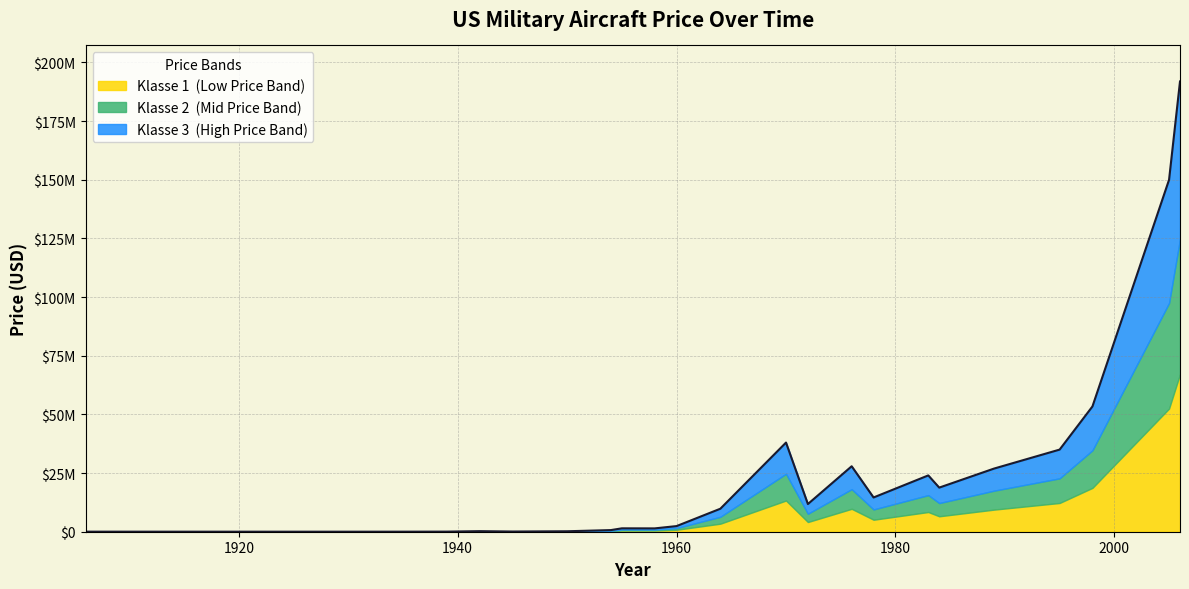

What is the difference between the maximum and minimum values?

191887000